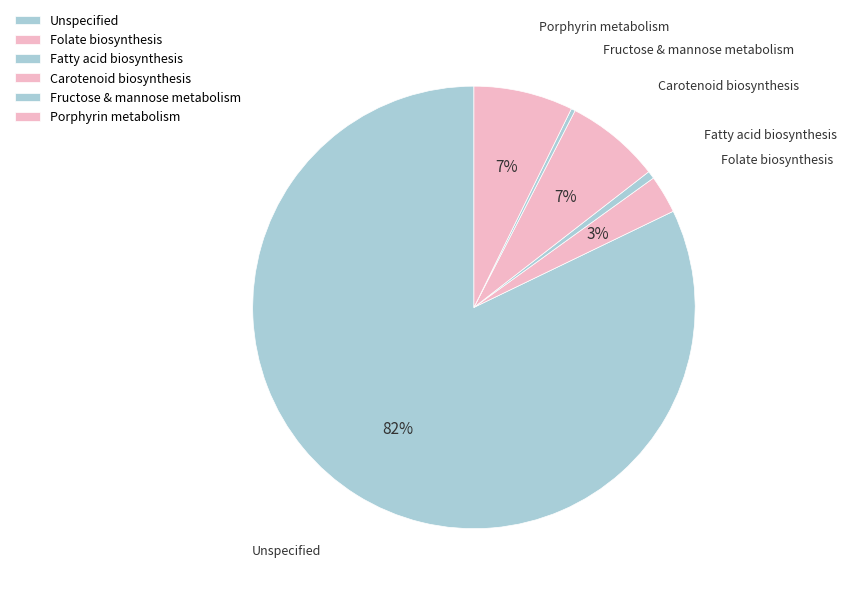

To the nearest percent, what portion does Fatty acid biosynthesis represent?

1%